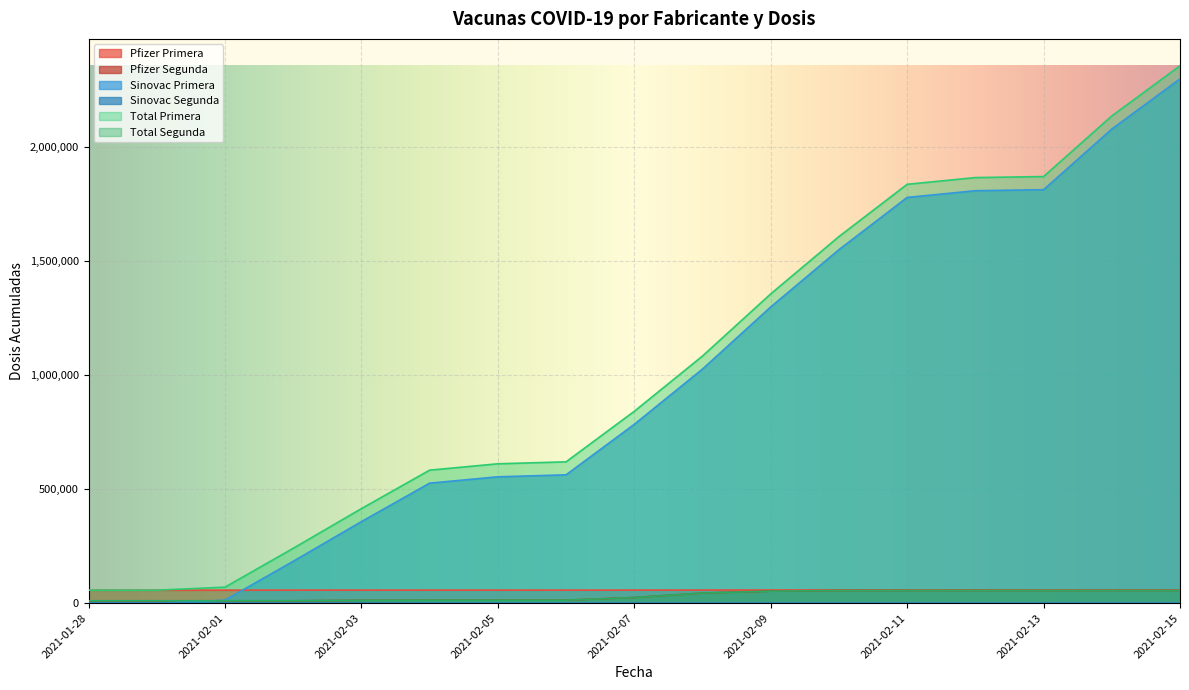

What is the difference between the second highest and minimum values in the Pfizer Primera series?

587